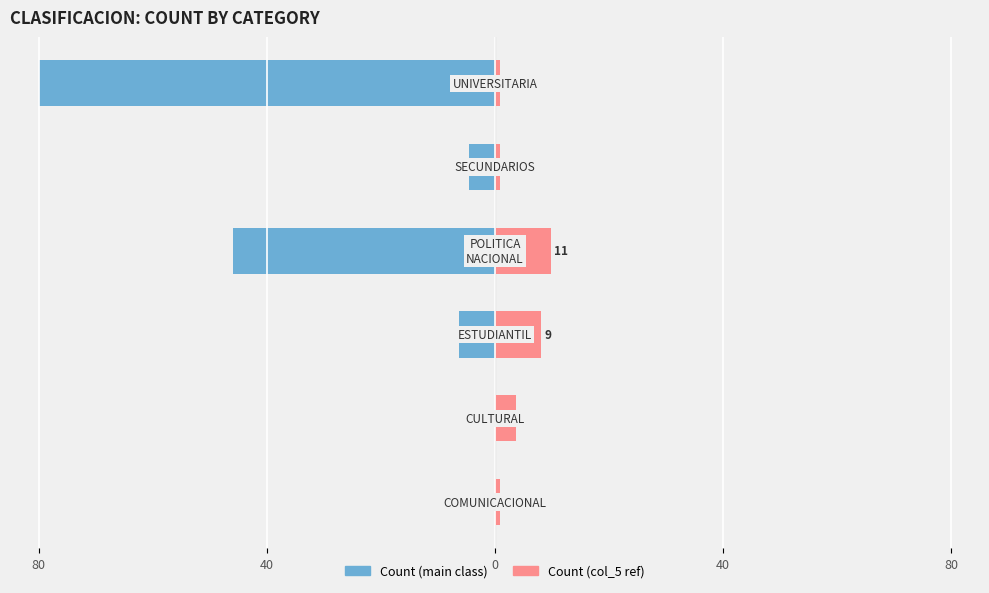

How many distinct data groups are displayed?

2